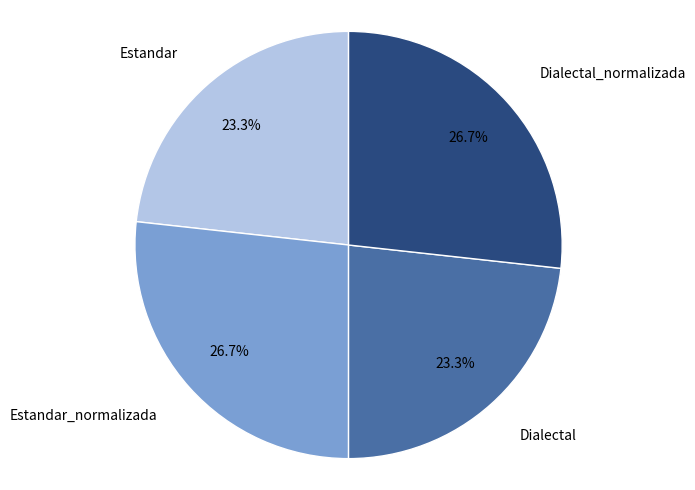

Count the number of slices in the pie.

4